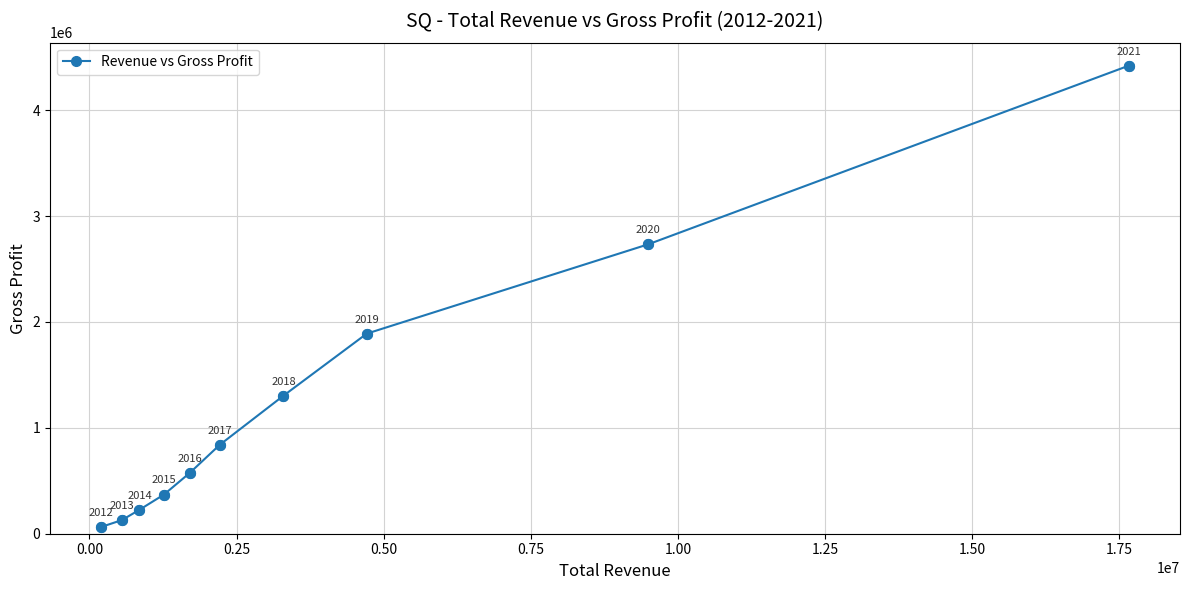

True or false: the data has more than 0 interior local peaks.

False